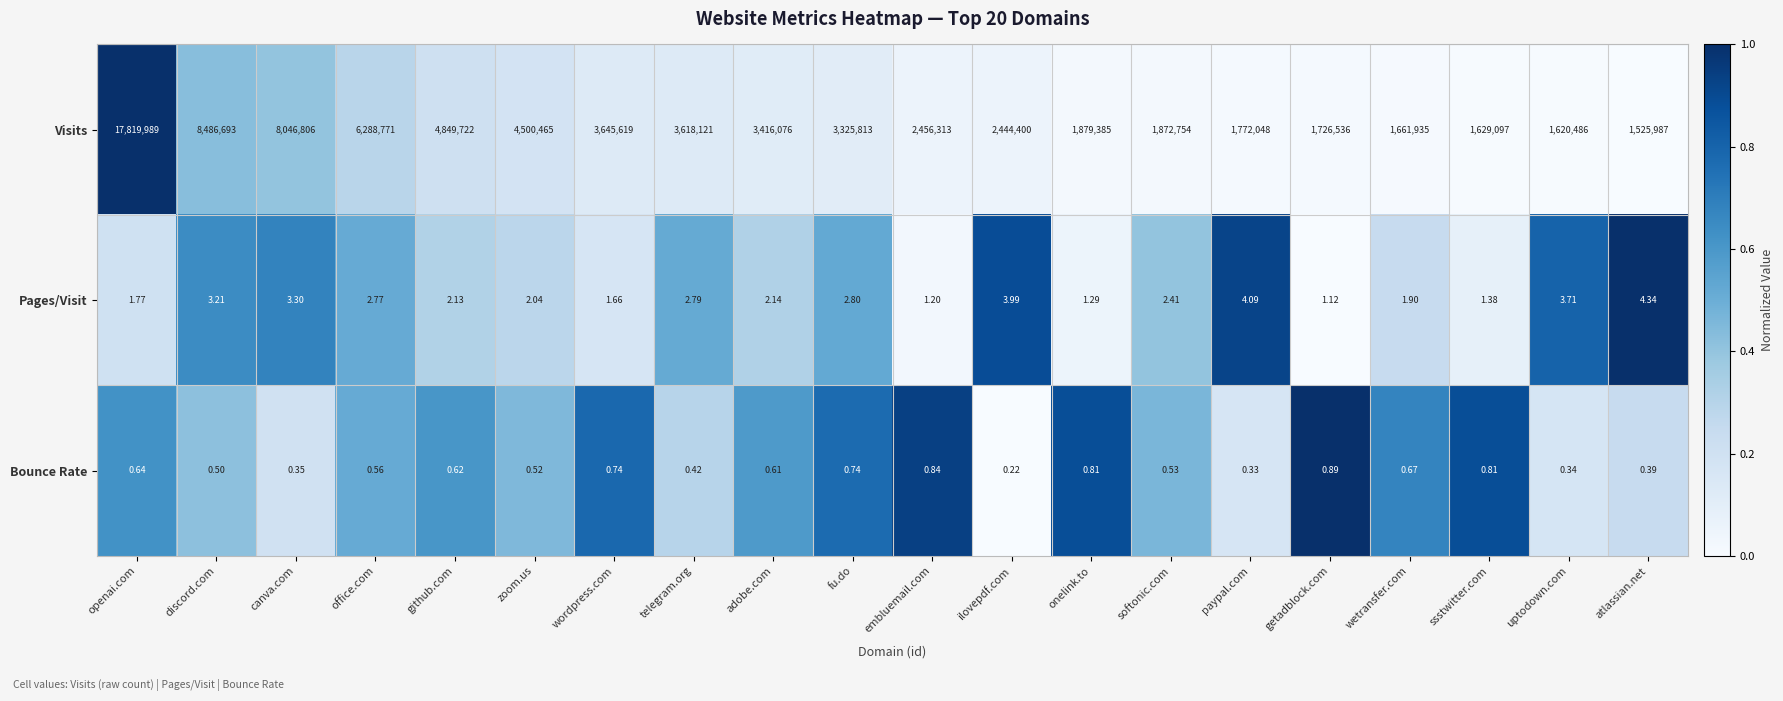

What is the total value across all series at uptodown.com?

1620490.1